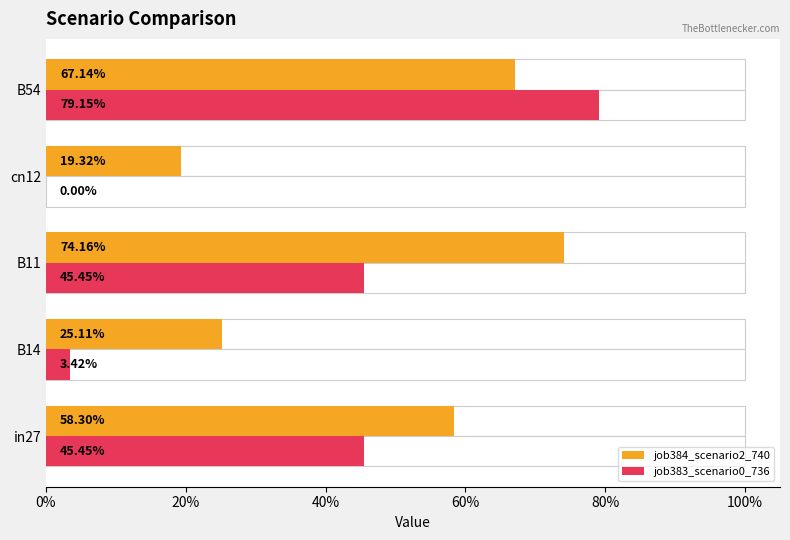

Which series has the widest spread of values?

job383_scenario0_736